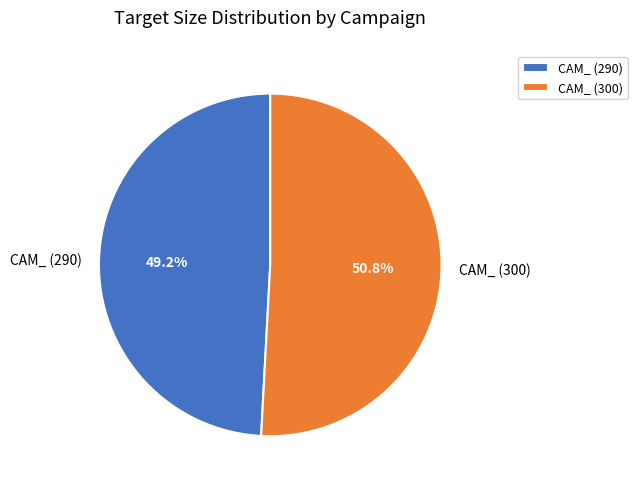

How many slices are in this pie chart?

2